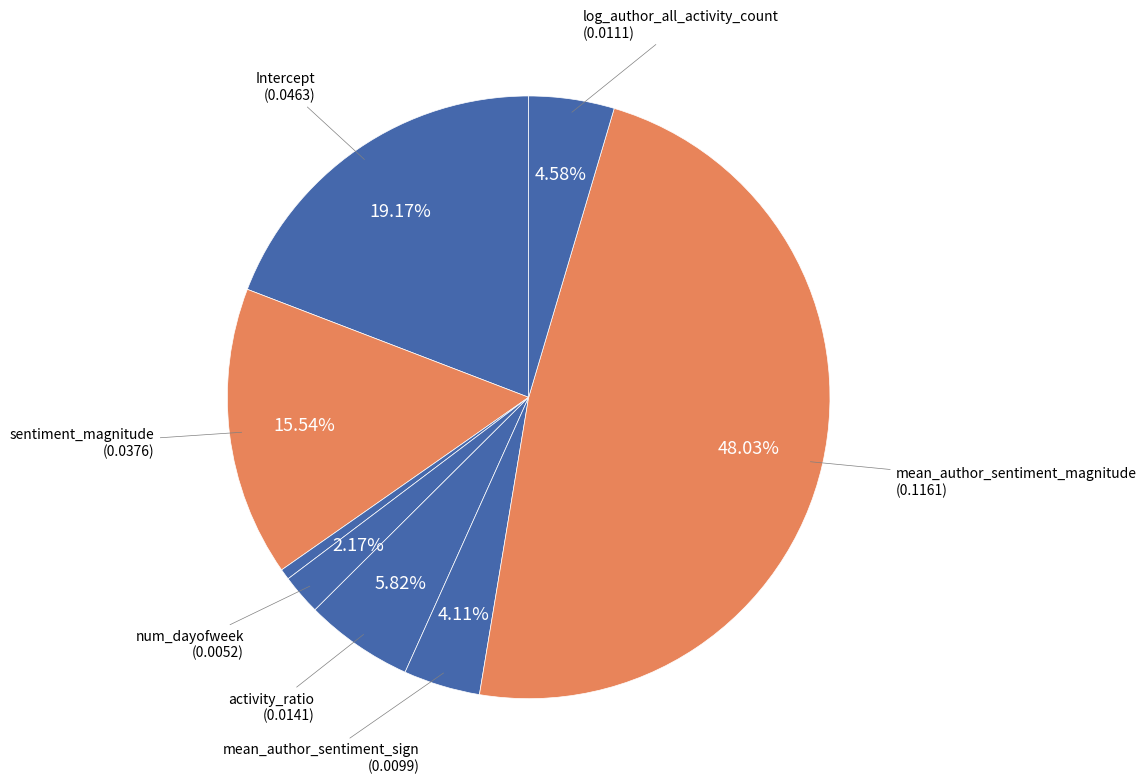

Count the number of slices in the pie.

8